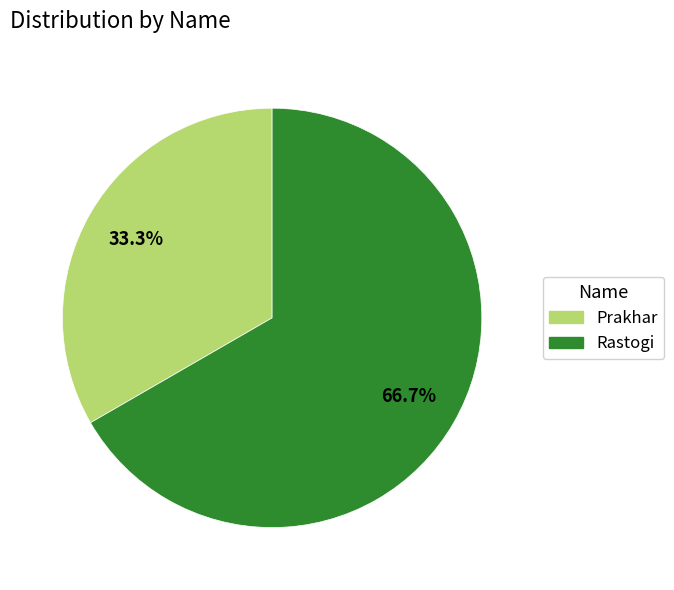

Which category accounts for the majority?

Rastogi